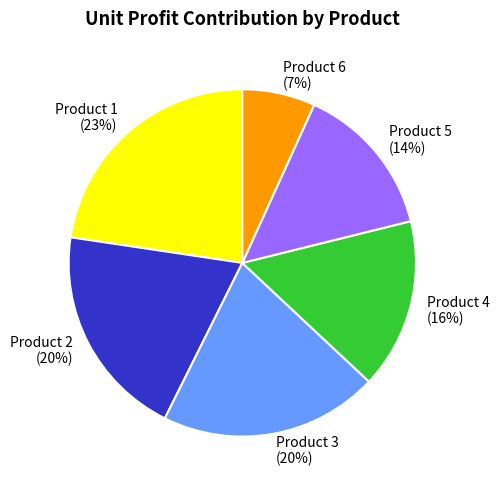

What is the smallest slice in the pie chart?

Product 6